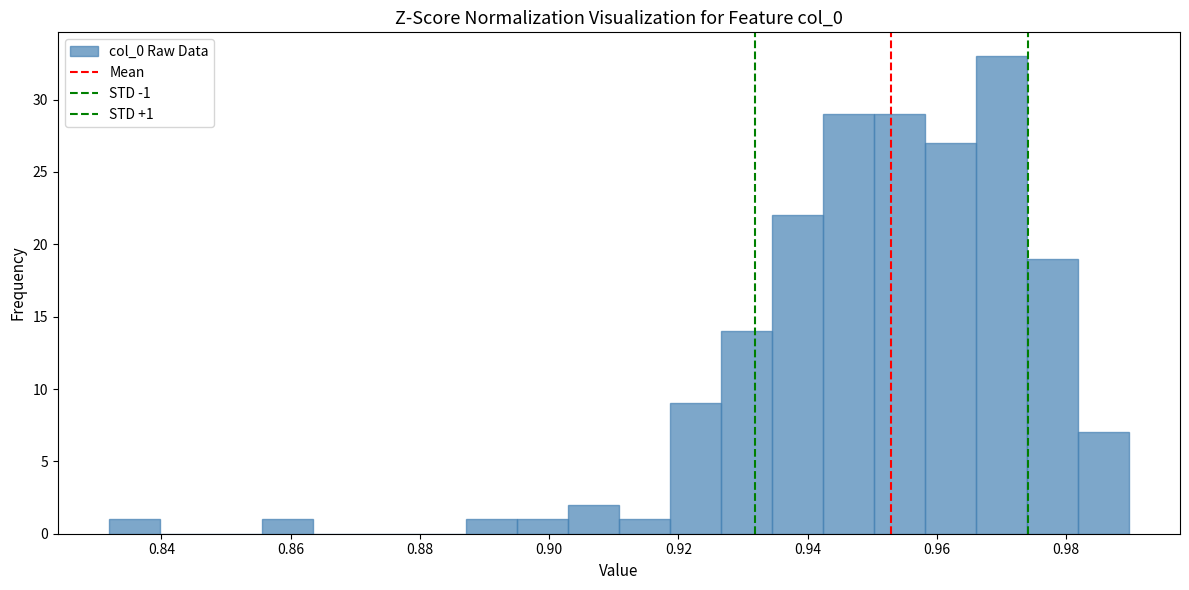

Around what value on the x-axis is the tallest bar? Give the approximate position of its centre, as read against the axis.

0.970